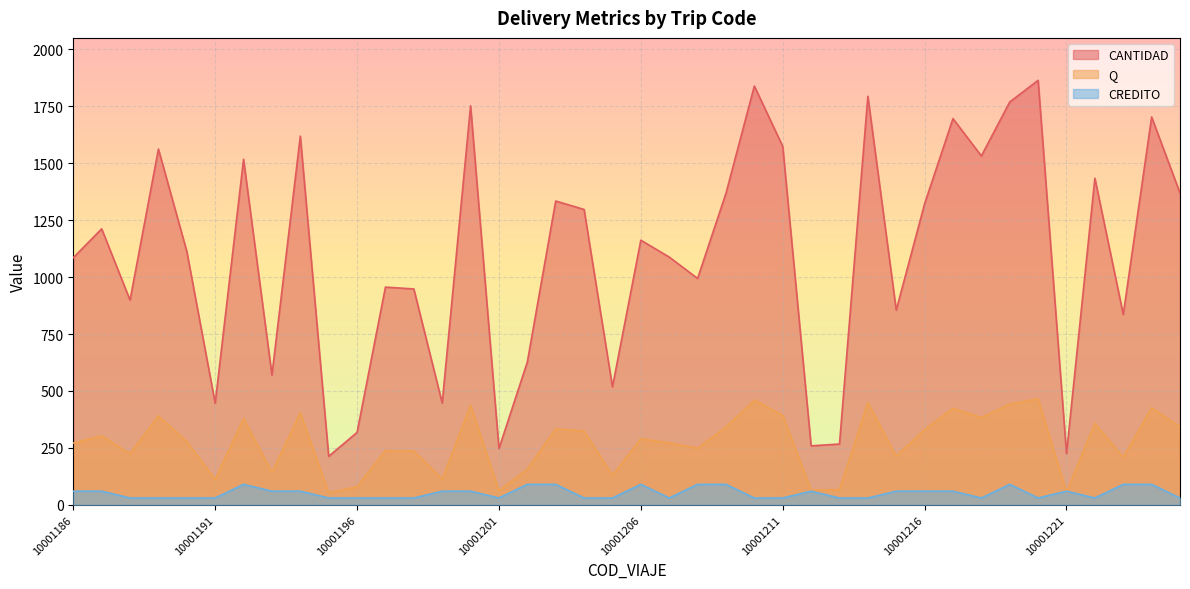

What is the difference between the maximum and minimum values in the Q series?

412.8